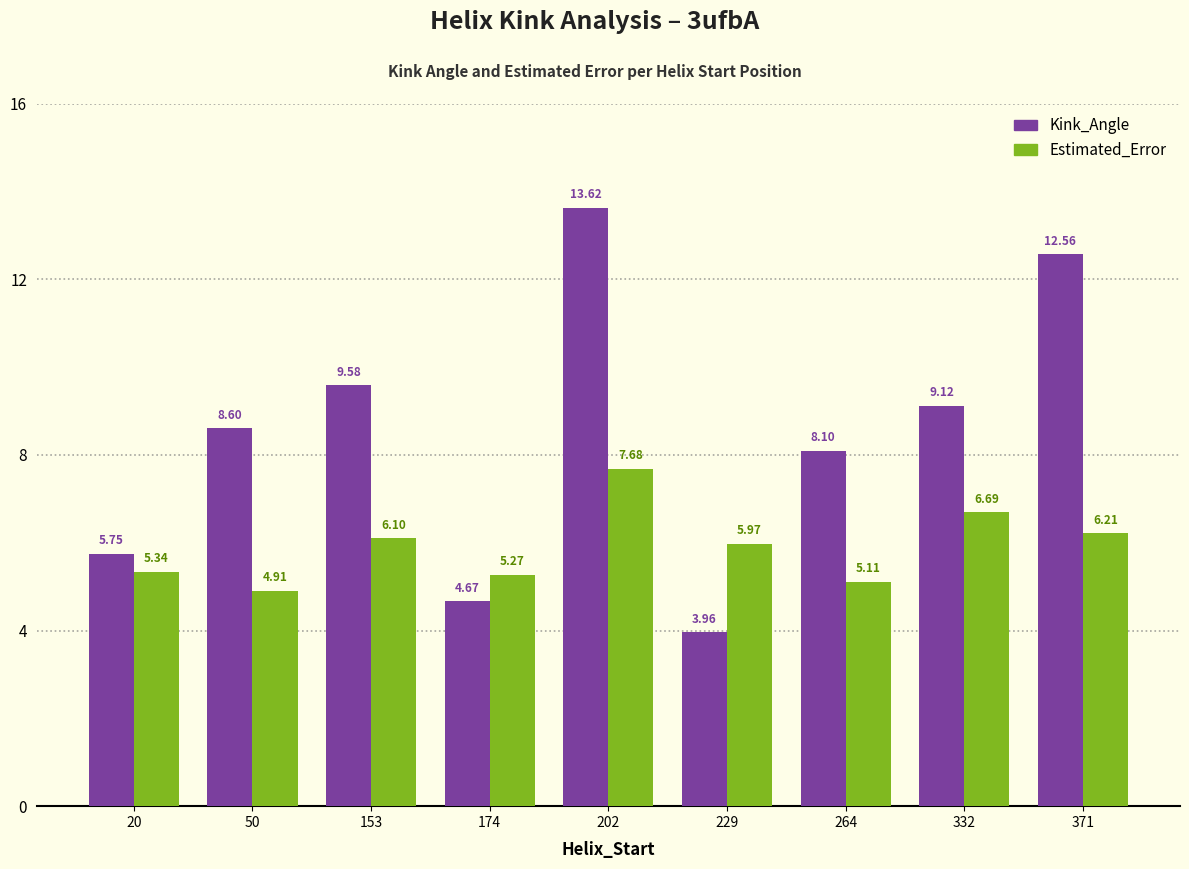

How many groups of bars are there?

9